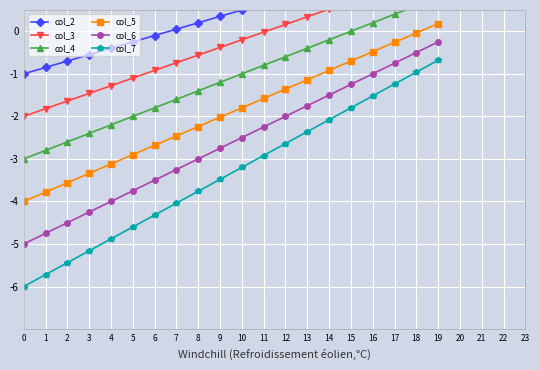

True or false: col_7 and col_5 cross at least once.

False